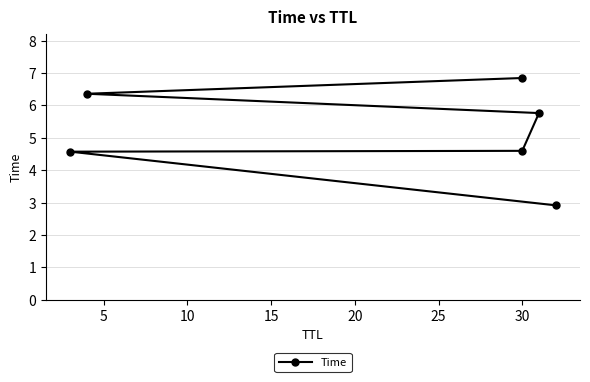

Count the number of values greater than 5.

3